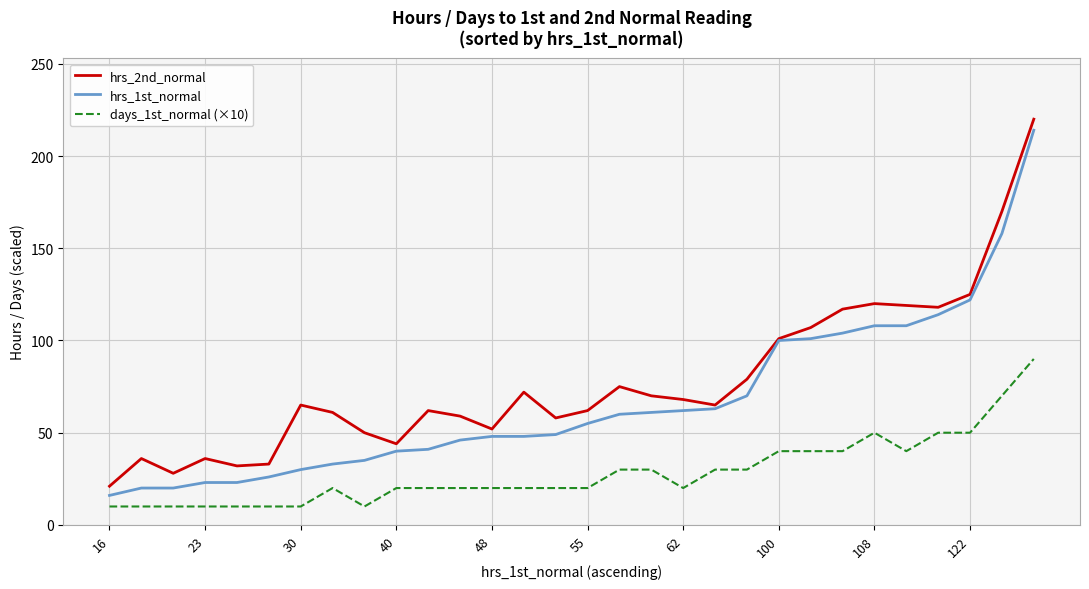

True or false: days_1st_normal (×10) and hrs_2nd_normal cross at least once.

False